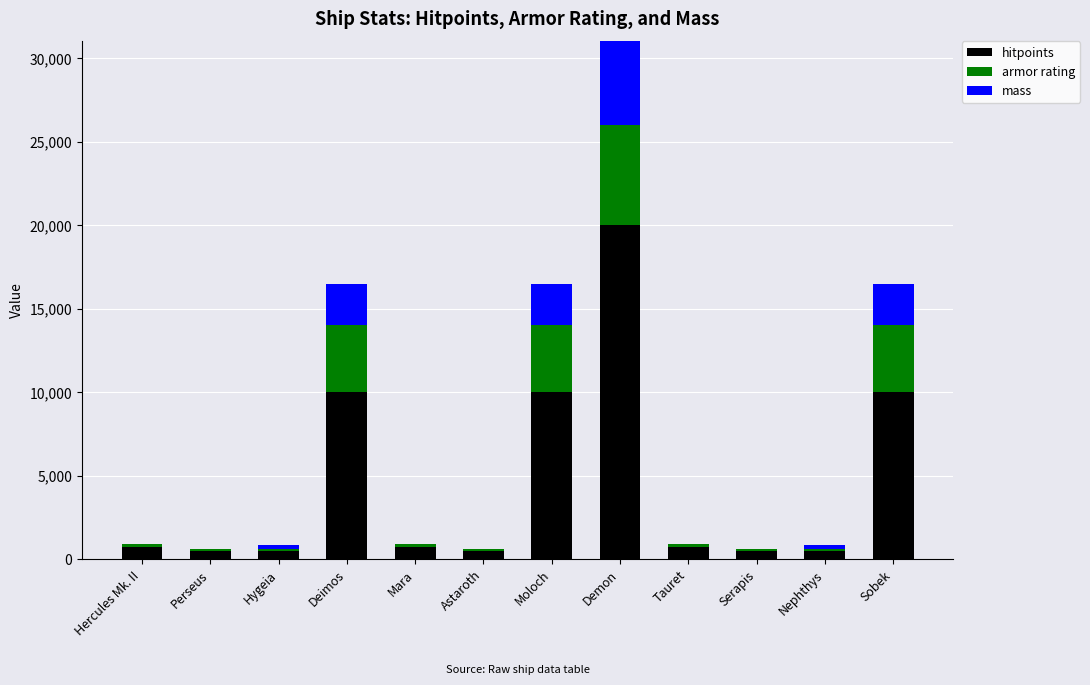

The hitpoints series shows 10000 at Deimos. True or false?

True